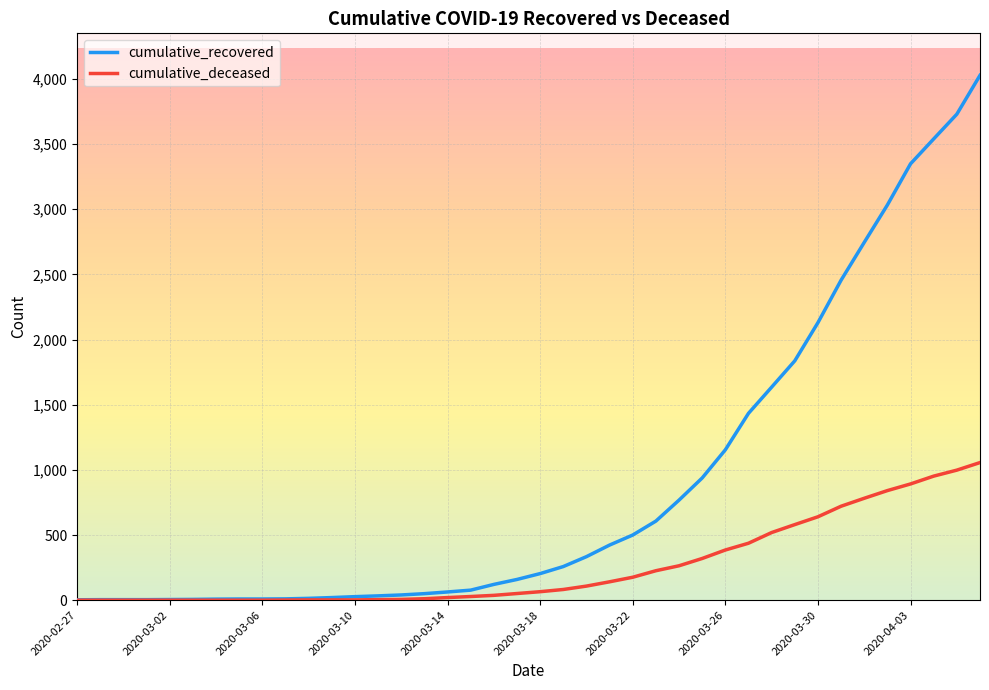

Which series has the largest range (max minus min)?

cumulative_recovered